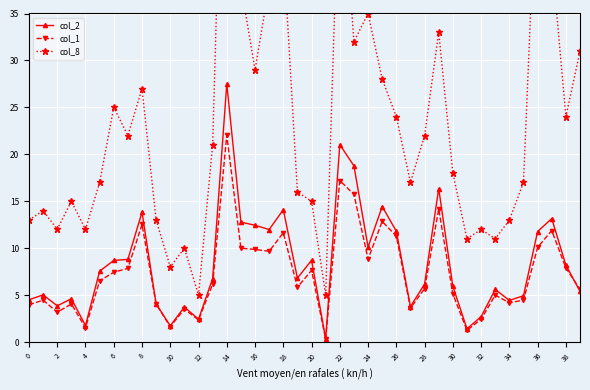

What is the value of the col_1 point at the 21st from the left?

1.6